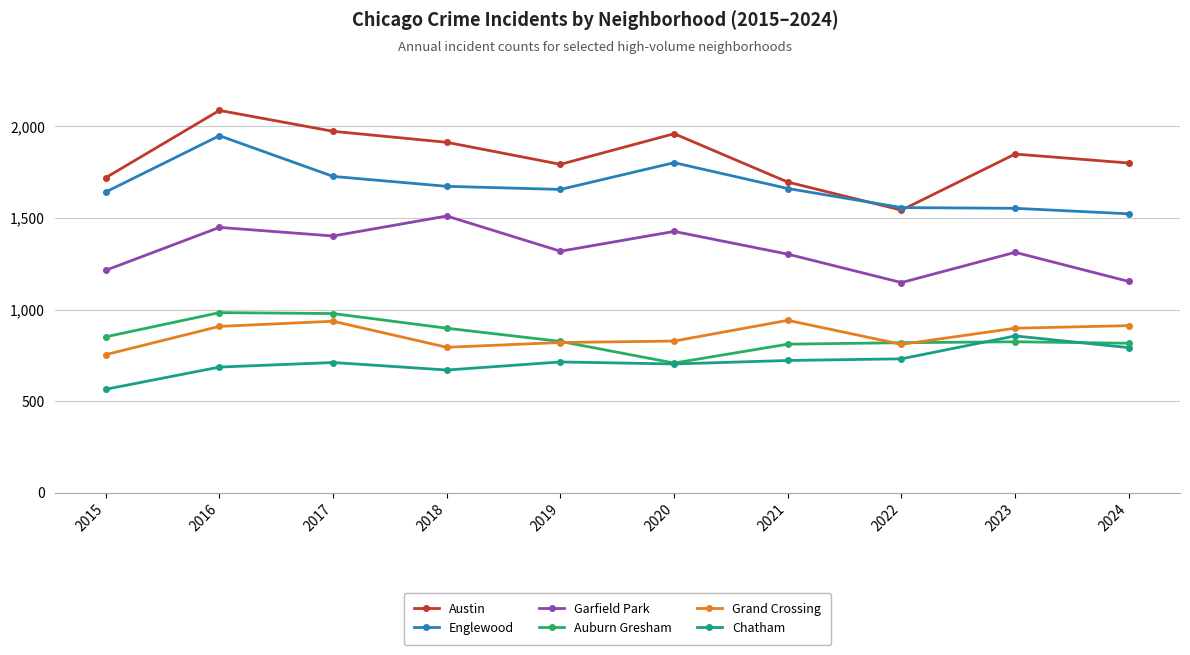

What is the difference between the maximum and second lowest values in the Englewood series?

396